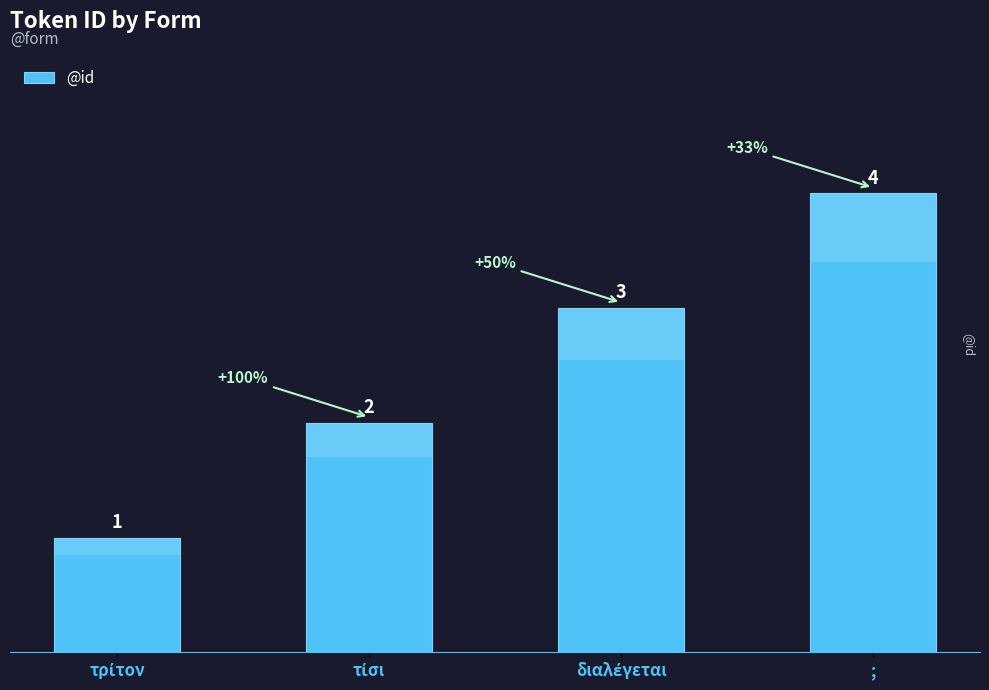

How many data points does each series have?

4